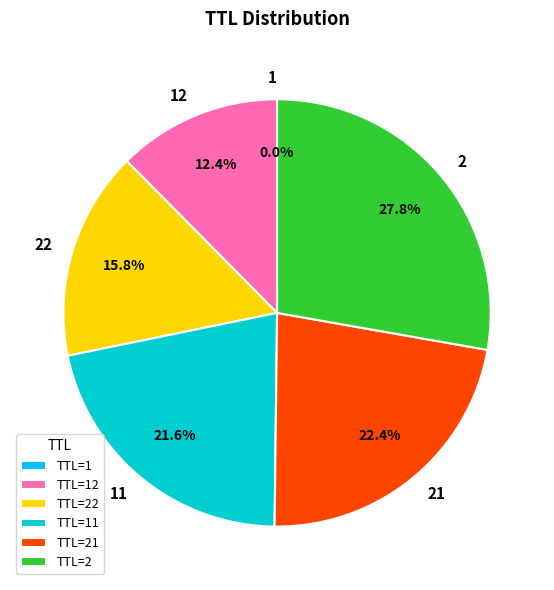

What percentage is NOT represented by 2?

72.2%